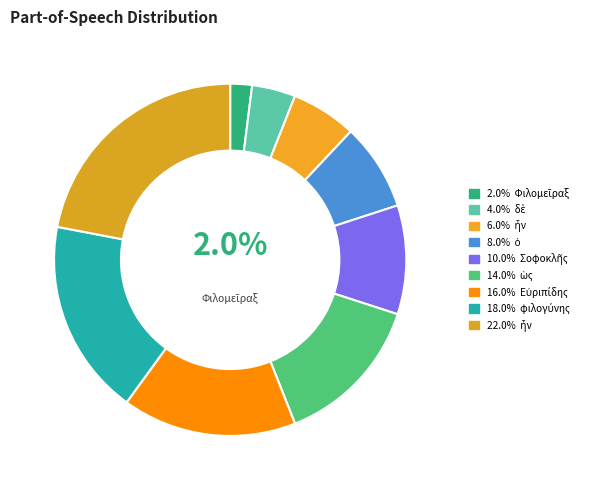

Which category has the smallest portion of the pie?

Φιλομεῖραξ